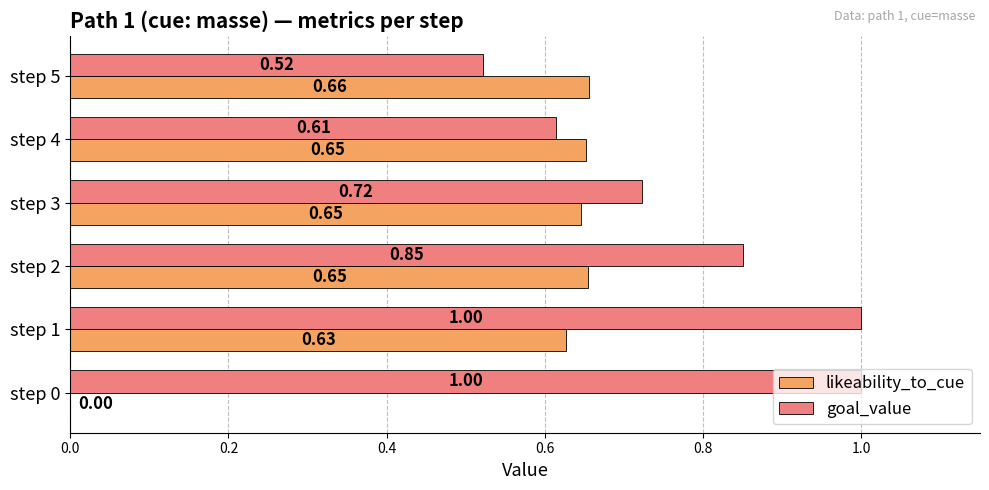

What is the sum of the goal_value values at step 2 and step 5?

1.4